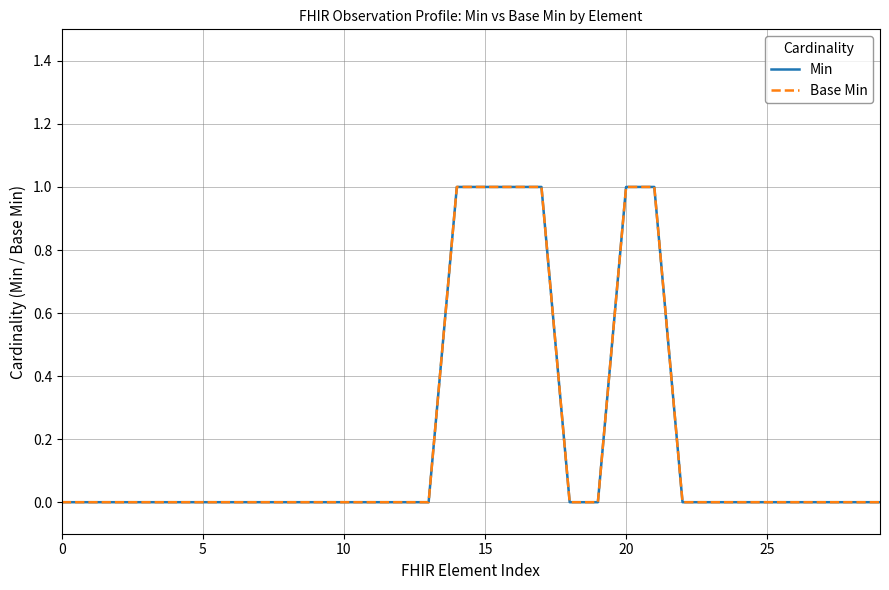

Is this an area chart (filled region under the line)?

No